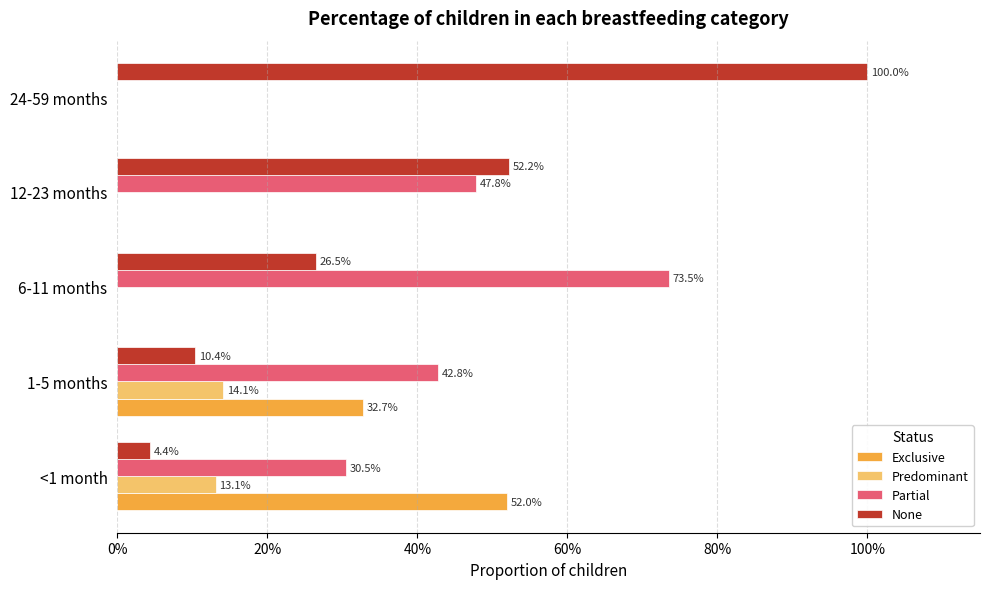

What is the value of the Exclusive bar at the 1st from the left?

0.5